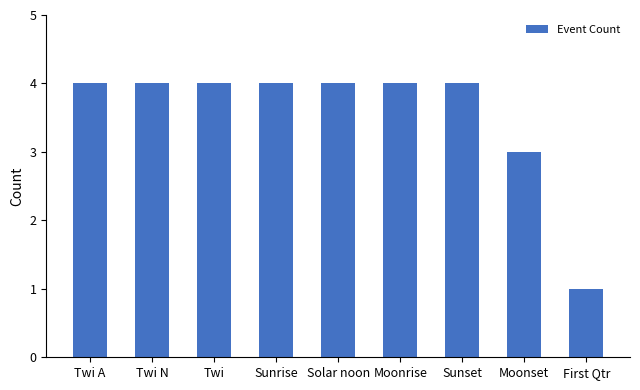

The chart shows a value of 4 at Twi N. True or false?

True